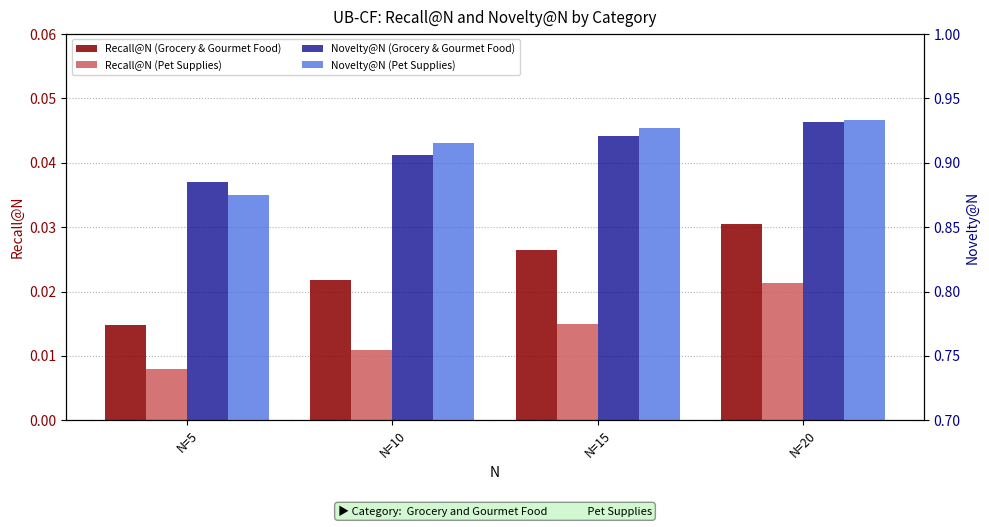

The value of Novelty@N (Pet Supplies) at N=5 is 0.3. True or false?

False